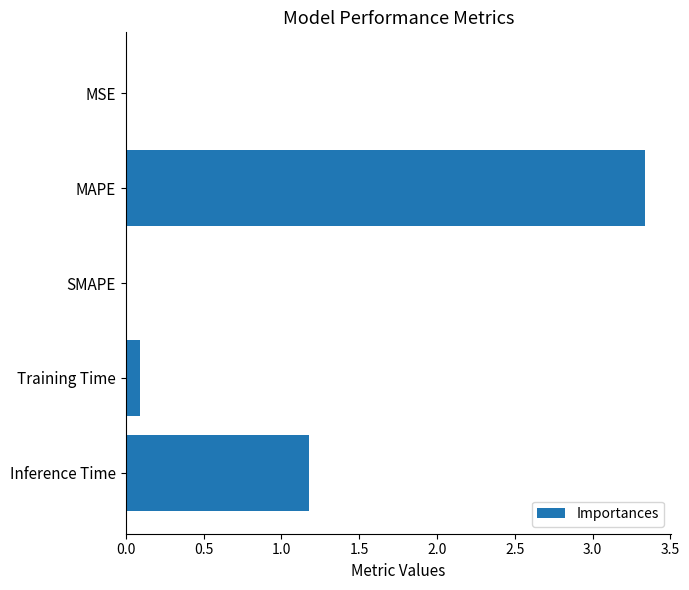

What is the change in value from MAPE to Training Time?

-3.2